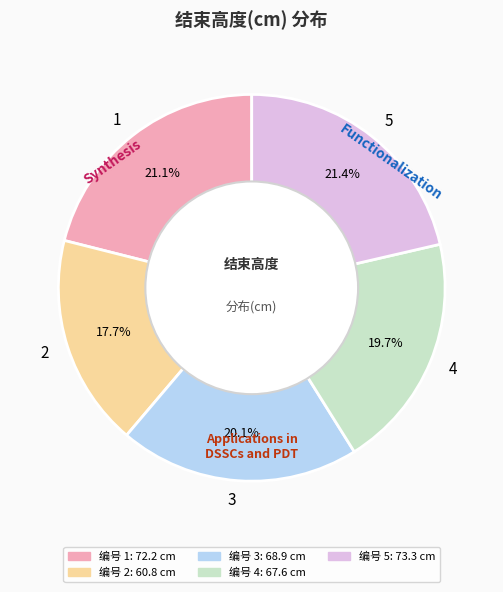

Do 4 and 2 together represent more than half of the pie?

No